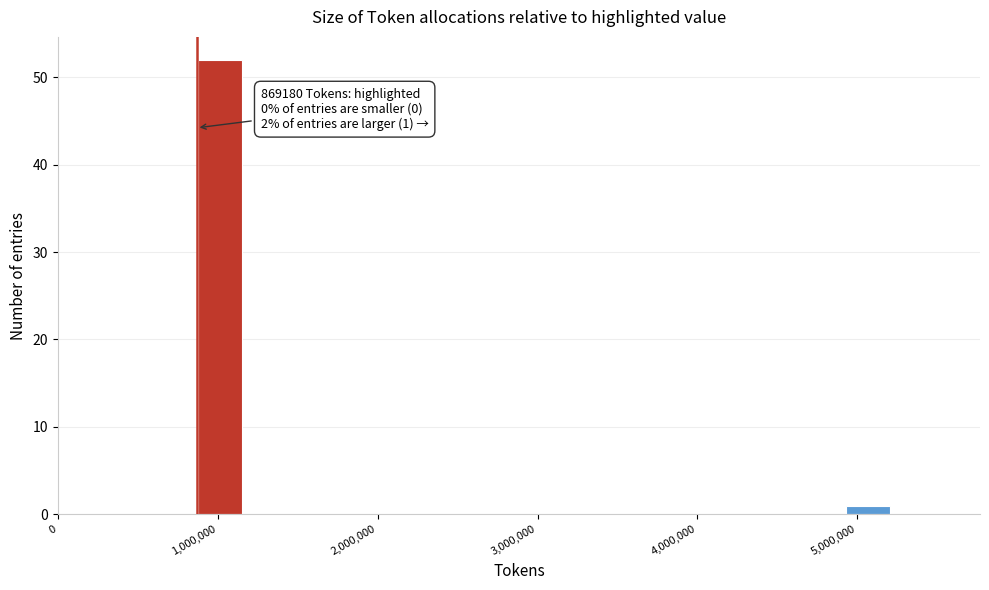

Around what value on the x-axis is the tallest bar? Give the approximate position of its centre, as read against the axis.

1000000